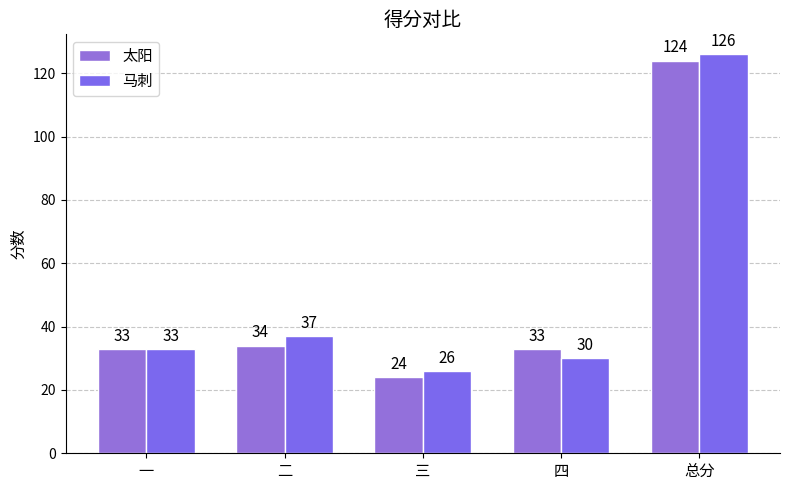

What position from the left is 一?

1